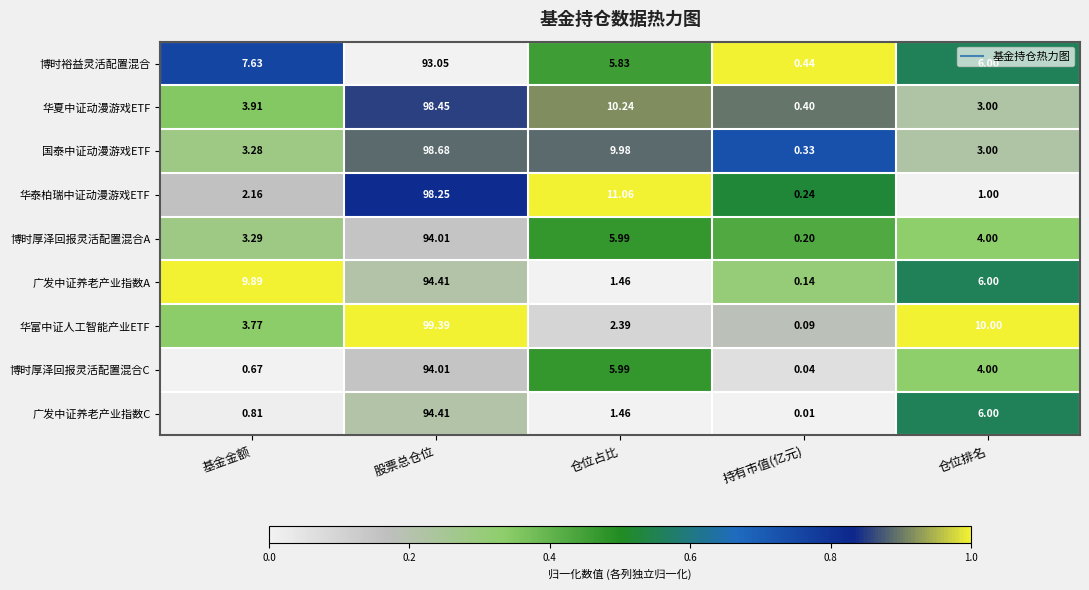

At which category does the chart reach its peak across all series?

股票总仓位